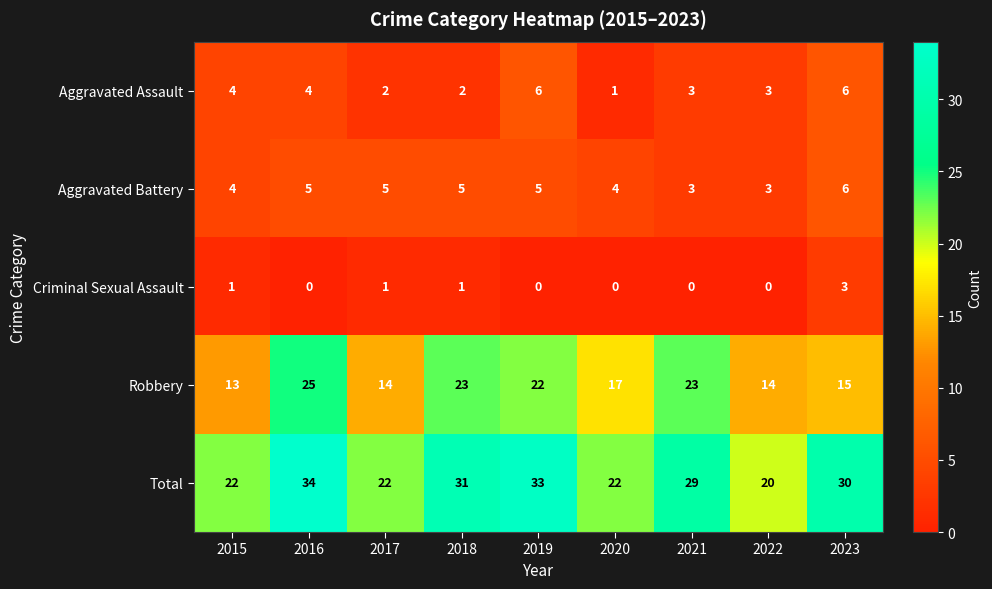

What is the highest value of the Aggravated Battery series?

6